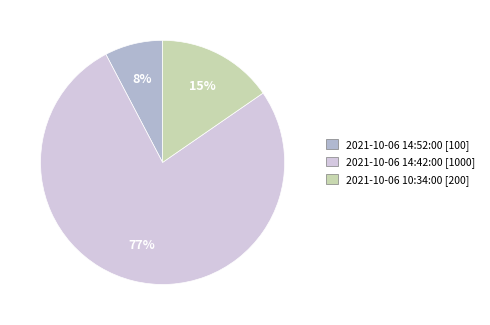

Which slice is the smallest?

2021-10-06 14:52:00